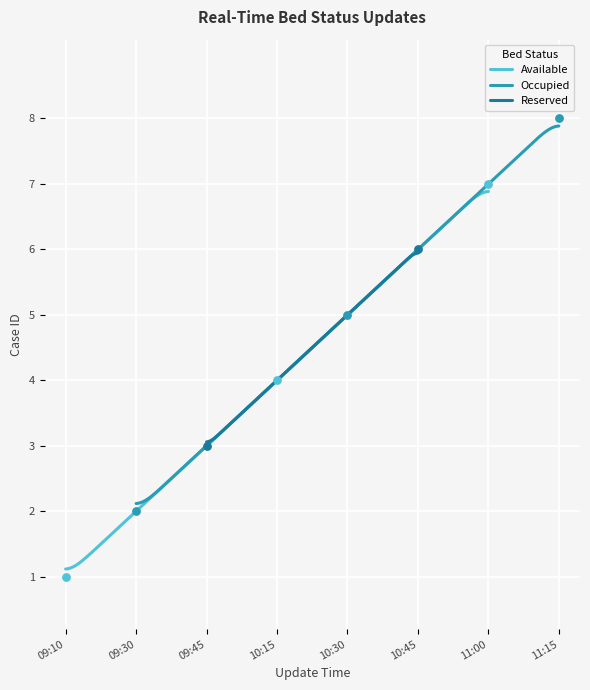

Which series reaches the minimum Y coordinate?

Available